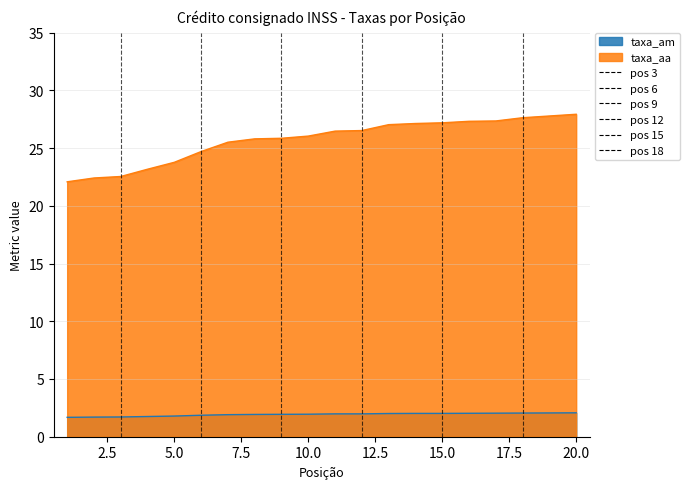

At which label is taxa_aa closest to 25?

6